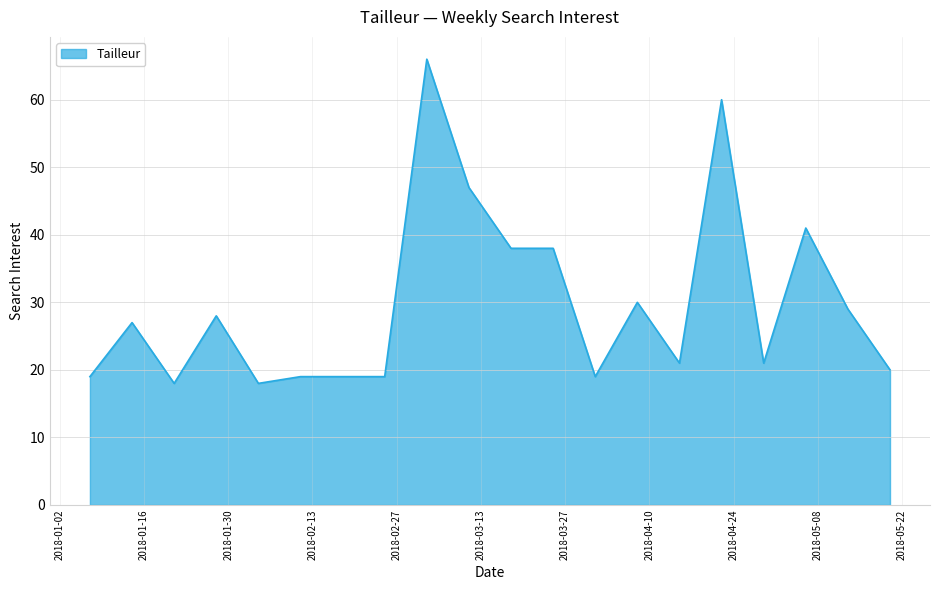

What is the smallest value displayed?

18